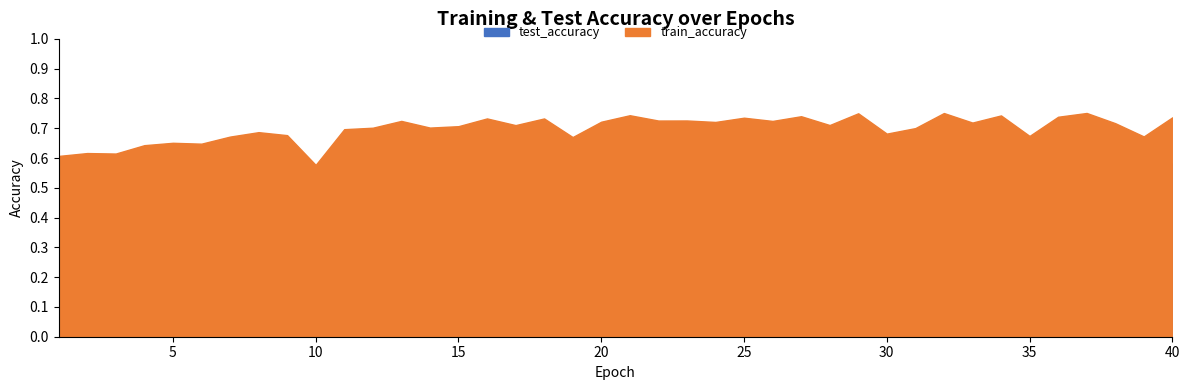

True or false: test_accuracy has a value of 0.3 at 1.

False